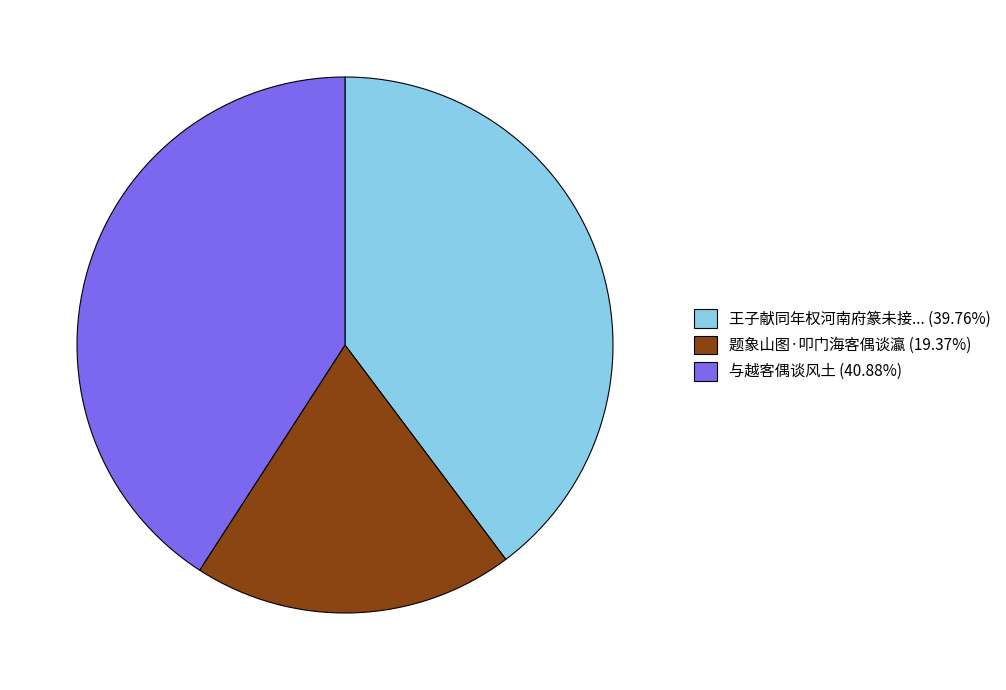

Approximately how many times larger is the value at 与越客偶谈风土 (40.88%) compared to 王子献同年权河南府篆未接... (39.76%)?

1.0